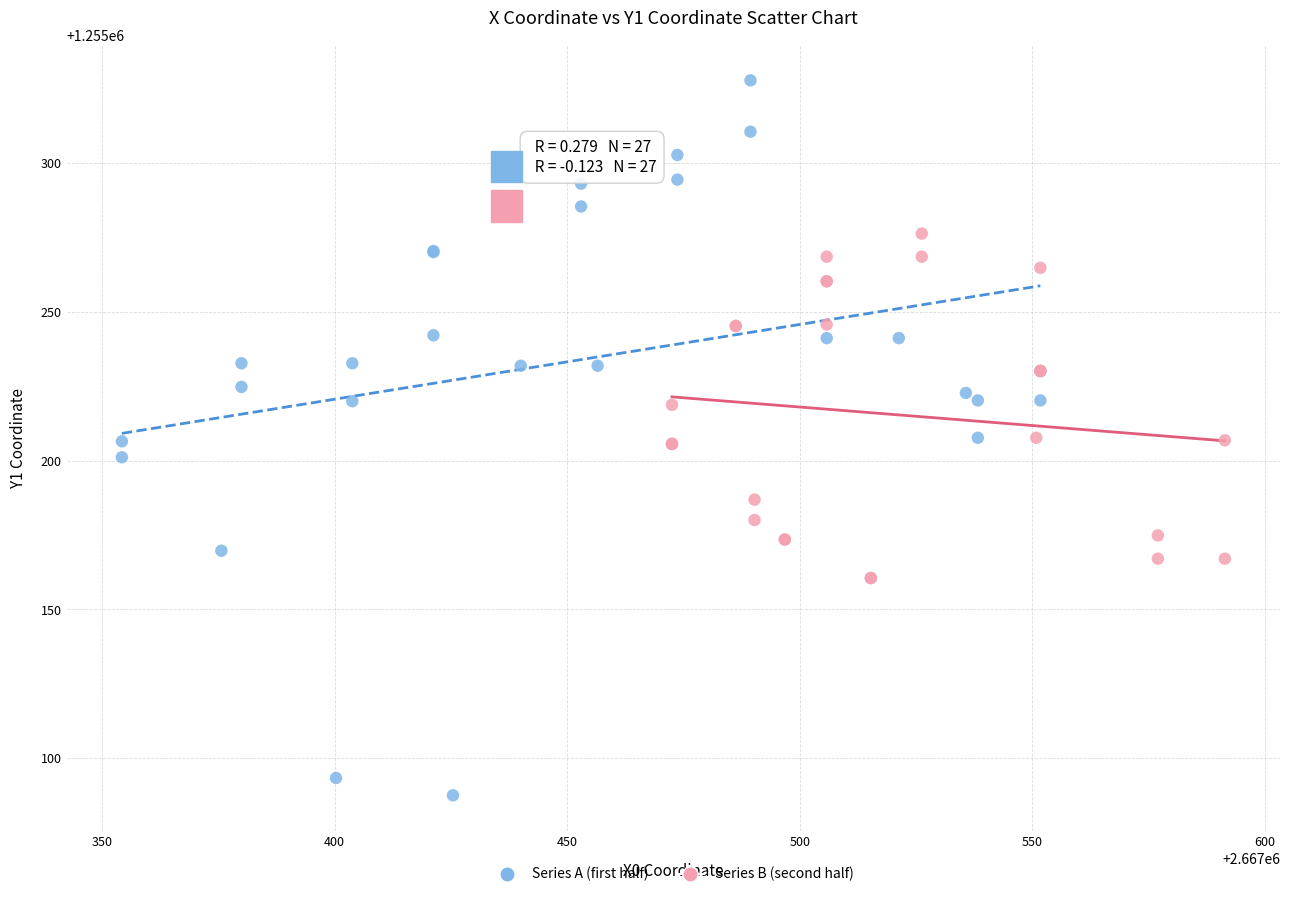

Which series has the widest spread of Y values?

Series A (first half)